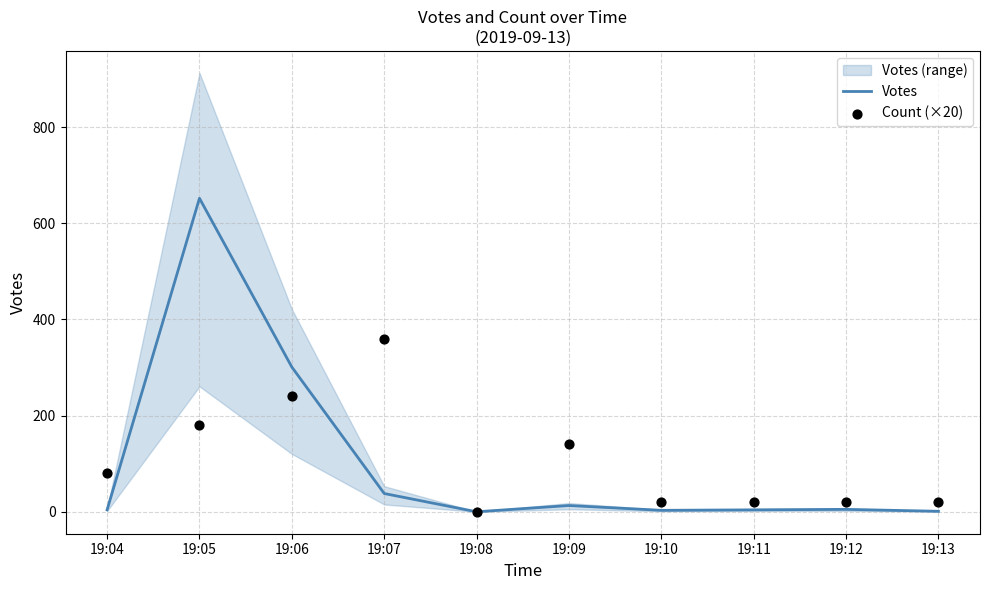

At how many categories does at least one series exceed 486?

1